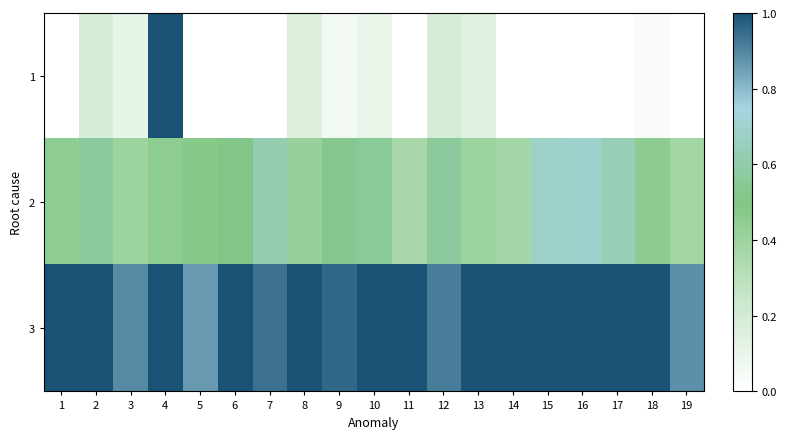

What is the difference between the highest and lowest values at 17?

1.0